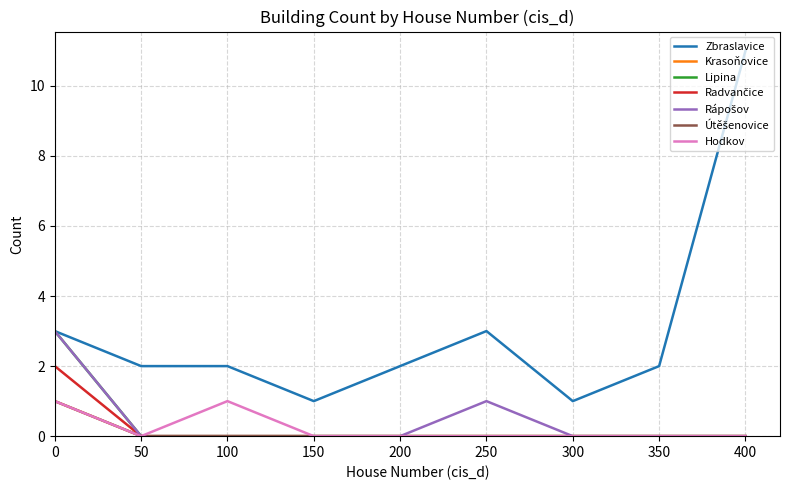

Is this an area chart (filled region under the line)?

No